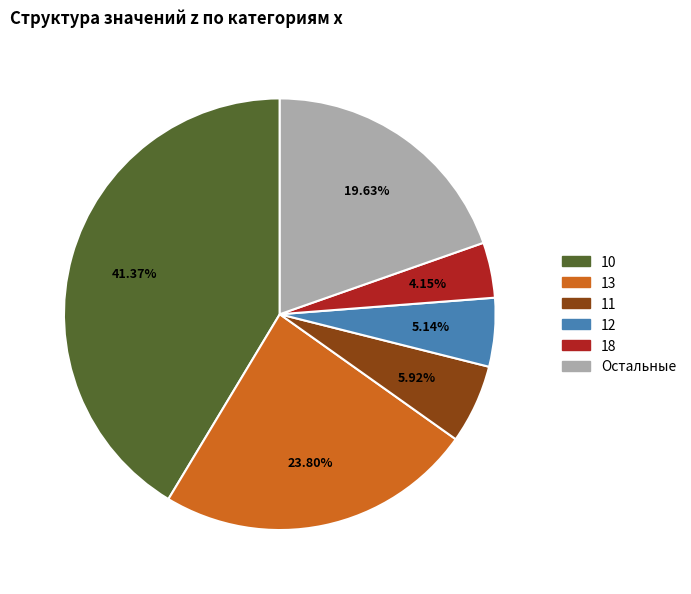

Is there any slice that represents more than half of the pie?

No